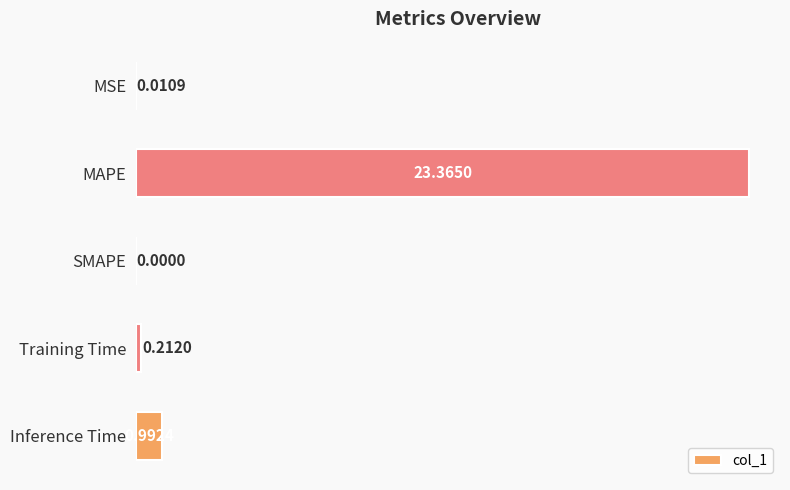

What is the sum of the values at MSE and MAPE?

23.4